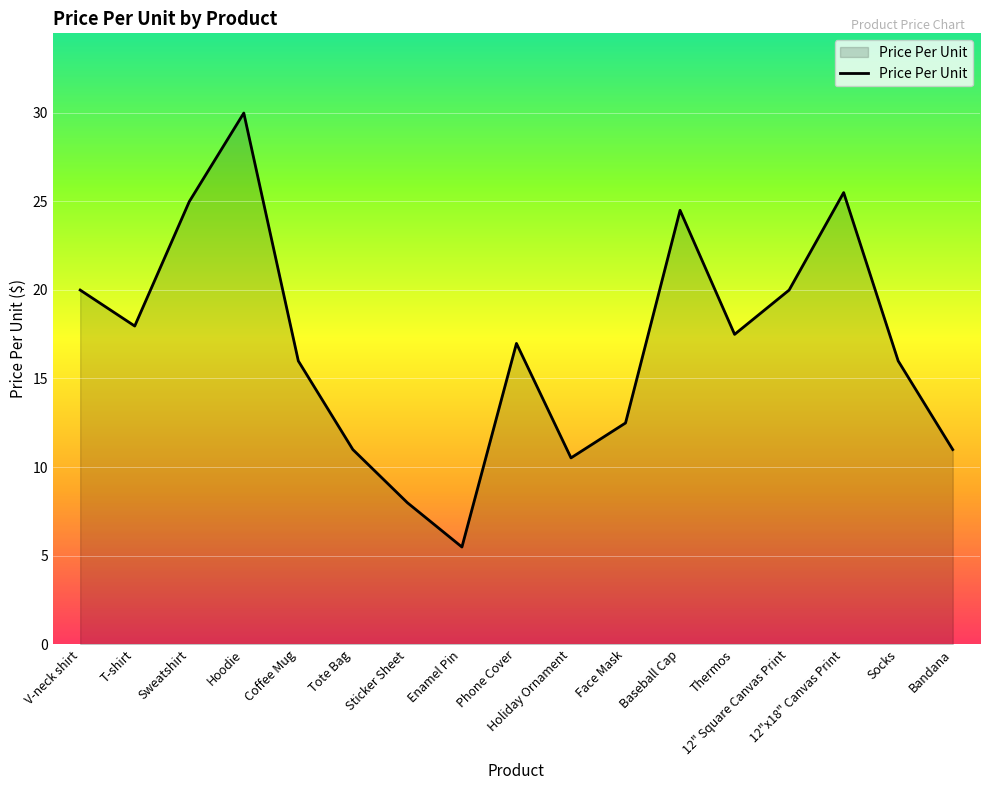

At which category does the data reach its first local peak?

Hoodie